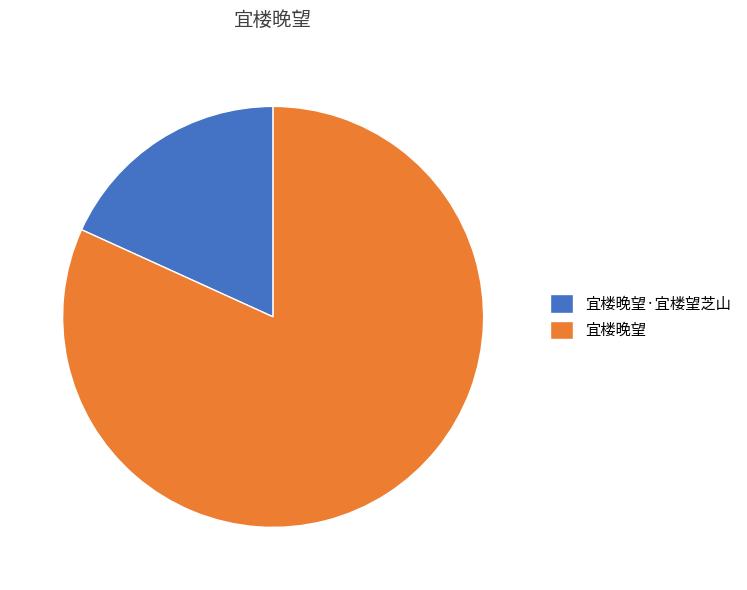

What is the smallest slice in the pie chart?

宜楼晚望·宜楼望芝山